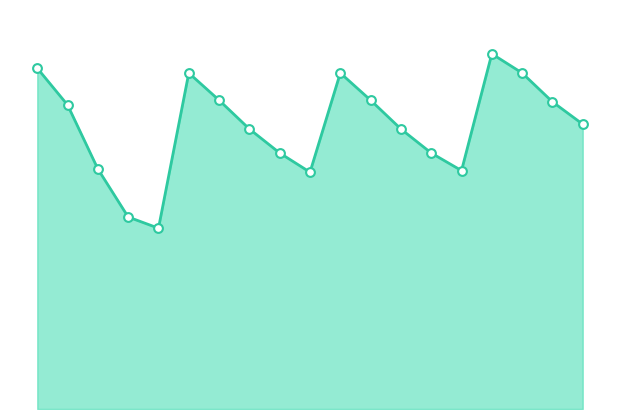

Which series contains the lowest Y value?

bin_values